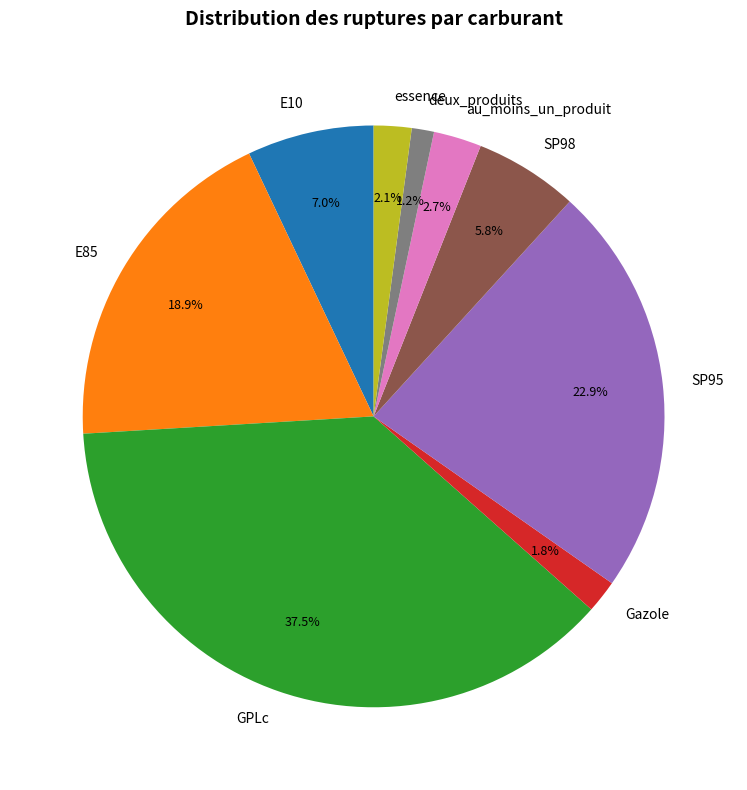

Does SP95 account for over 50% of the chart?

No